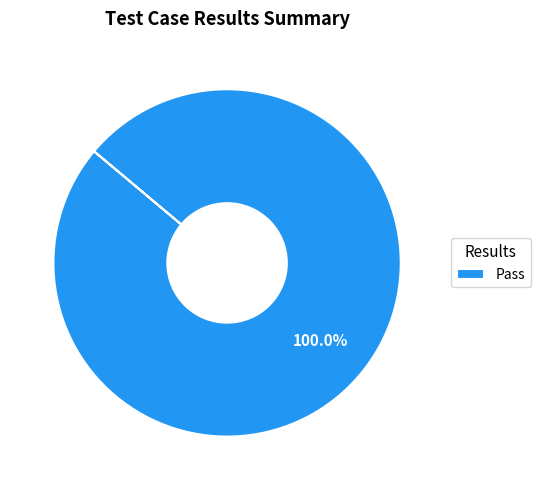

Rank the categories by value from highest to lowest.

Pass